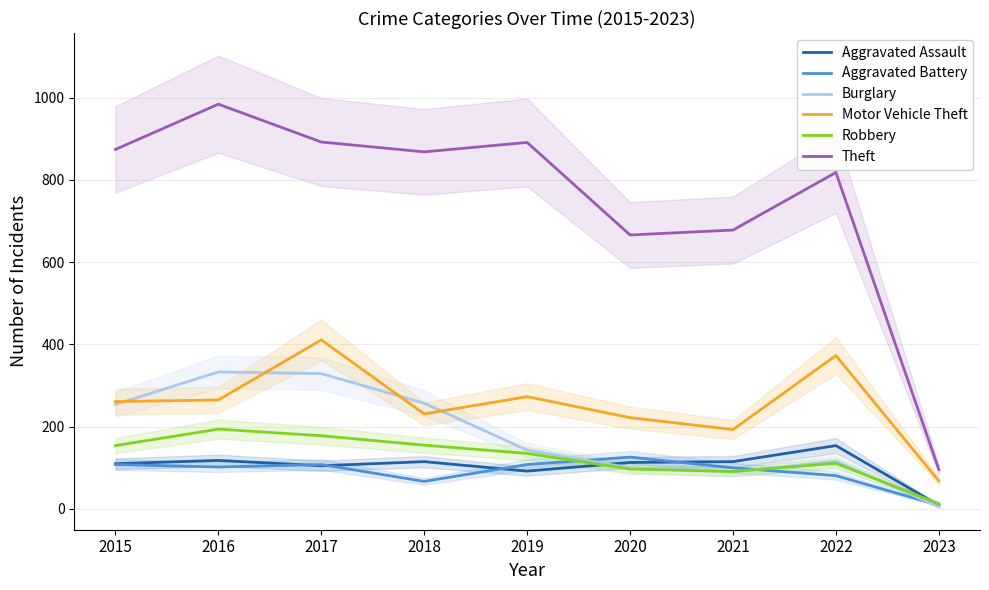

What is the minimum value for Burglary?

5